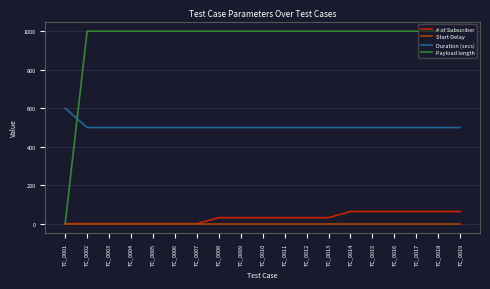

What is the difference between the highest and lowest values at TC_0005?

1000